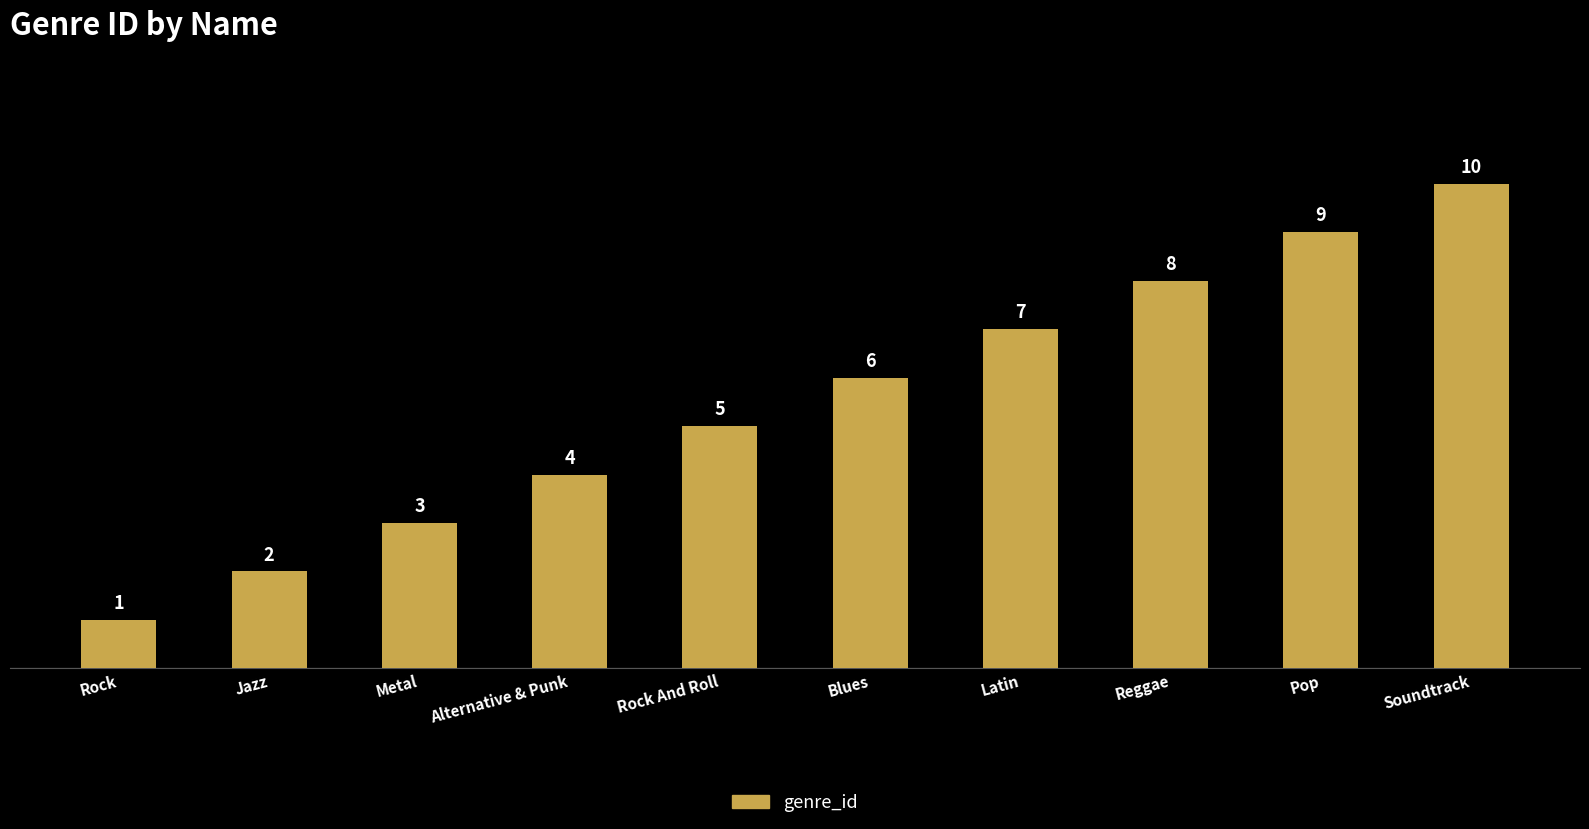

Reading left to right, transcribe all the data shown in this chart.

Rock=1	Jazz=2	Metal=3	Alternative & Punk=4	Rock And Roll=5	Blues=6	Latin=7	Reggae=8	Pop=9	Soundtrack=10